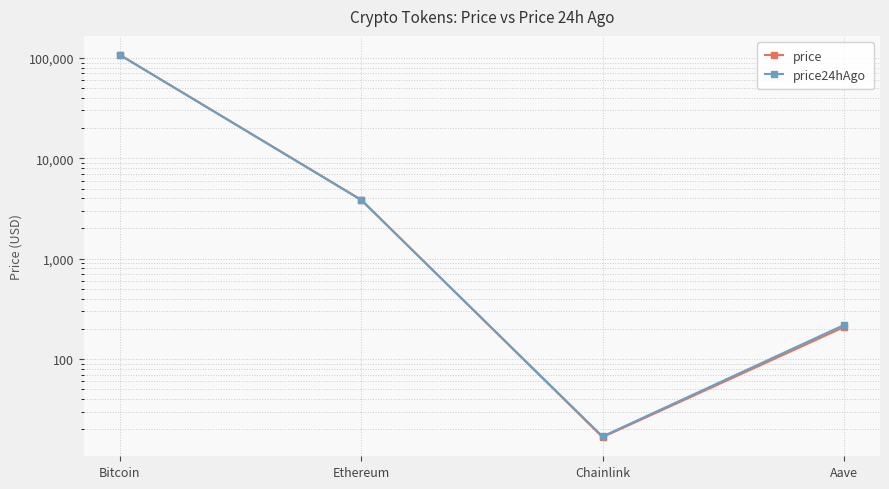

At which category does price24hAgo reach its first local valley?

Chainlink